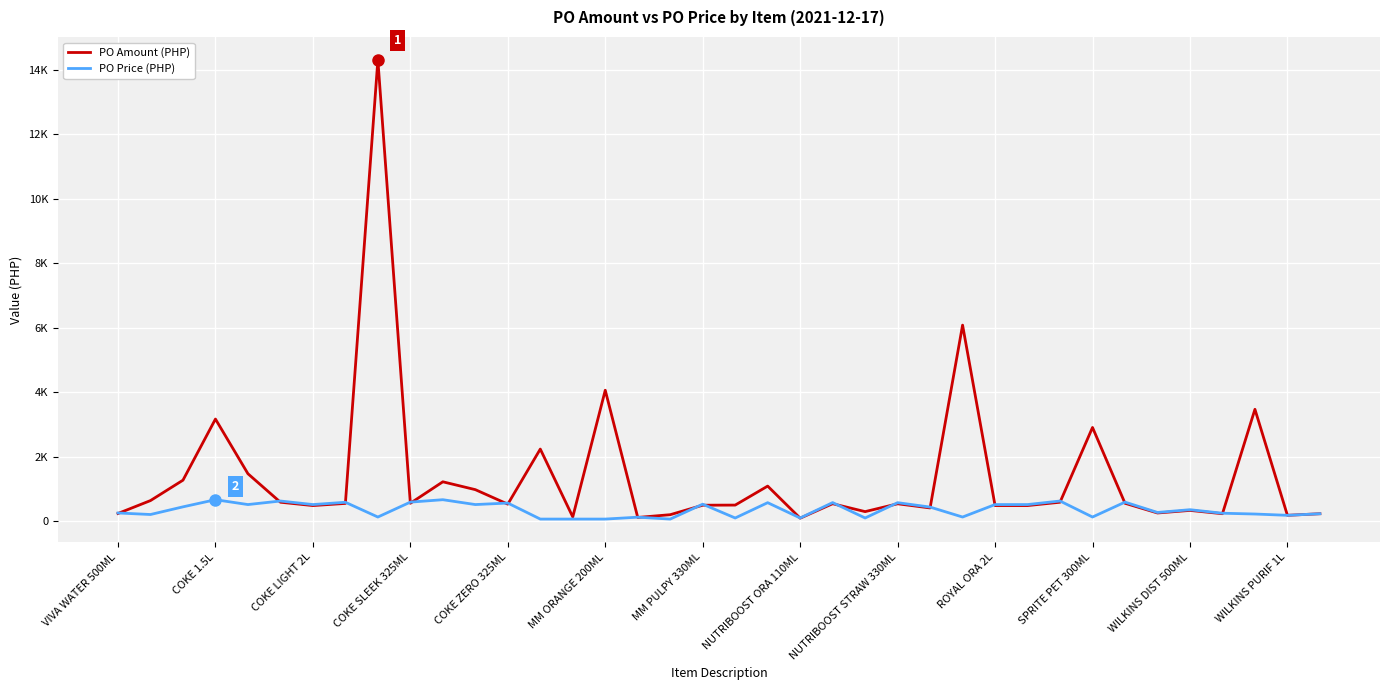

Which series ends up on top after the final intersection of PO Price (PHP) and PO Amount (PHP)?

PO Amount (PHP)